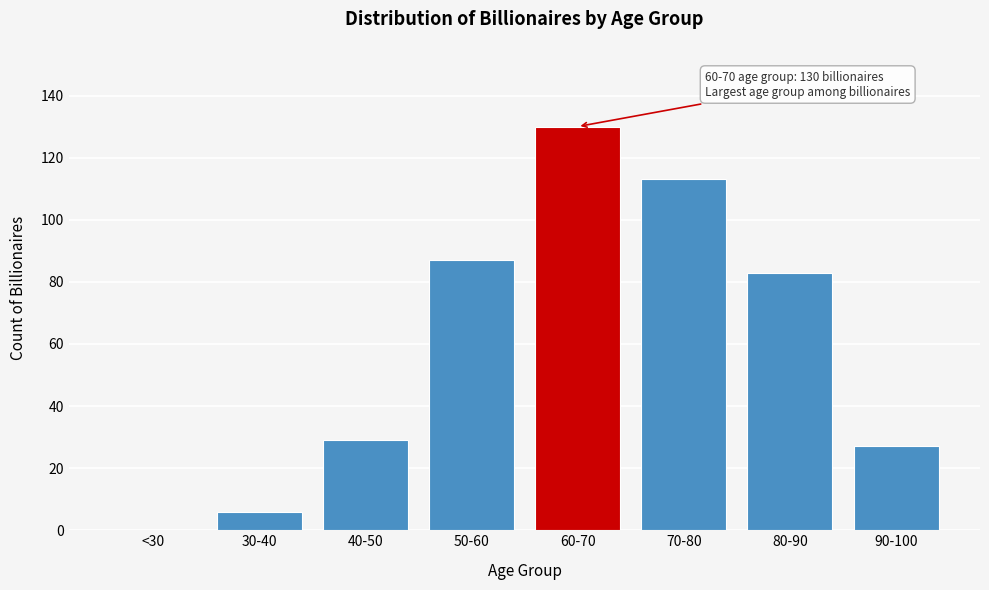

Reading right to left, transcribe all the data shown in this chart.

90-100=27	80-90=83	70-80=113	60-70=130	50-60=87	40-50=29	30-40=6	<30=0